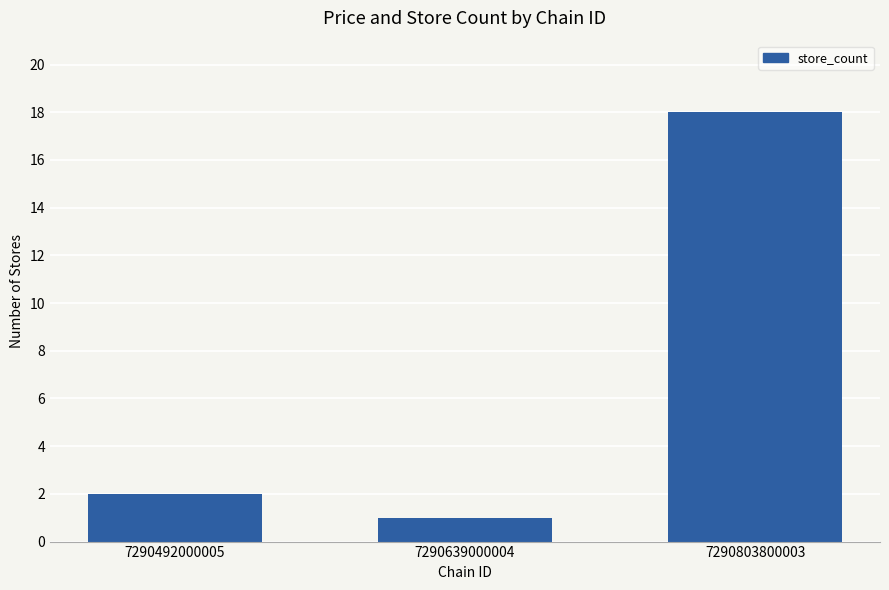

Reading left to right, extract all data points from this chart.

2	1	18